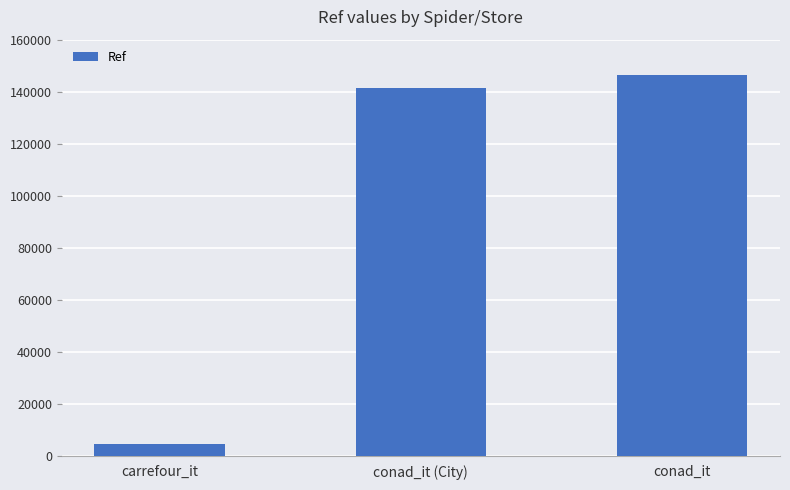

True or false: the data shows 252651 at conad_it (City).

False